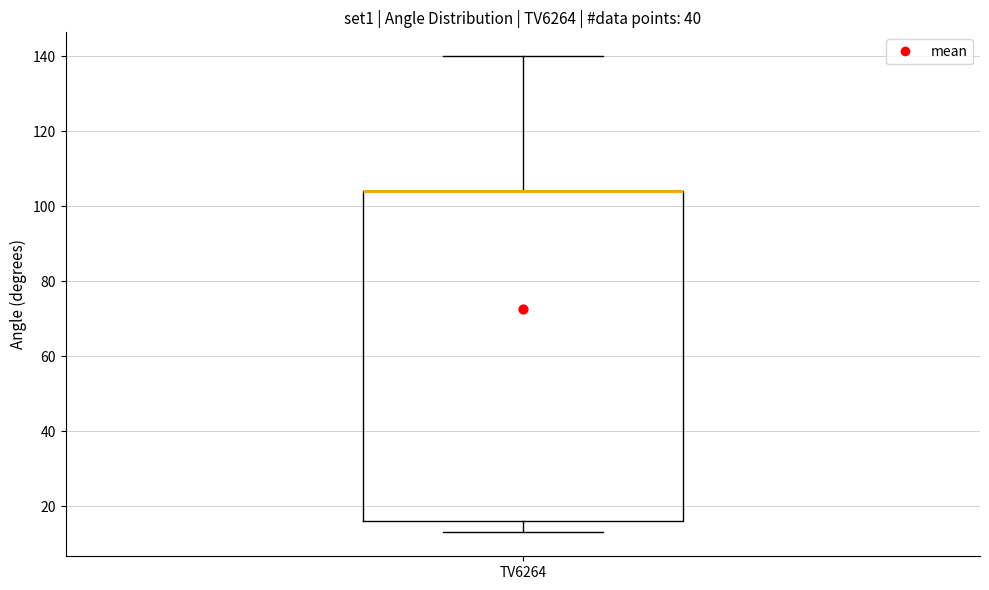

Where is the upper edge of the box for TV6264 on the y-axis? The values are not printed on the chart, so give them approximately, as read against the axis.

104